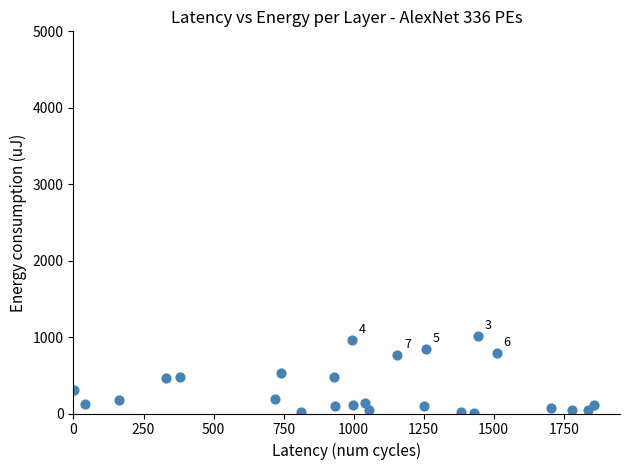

What is the range of X values (max minus min)?

1856